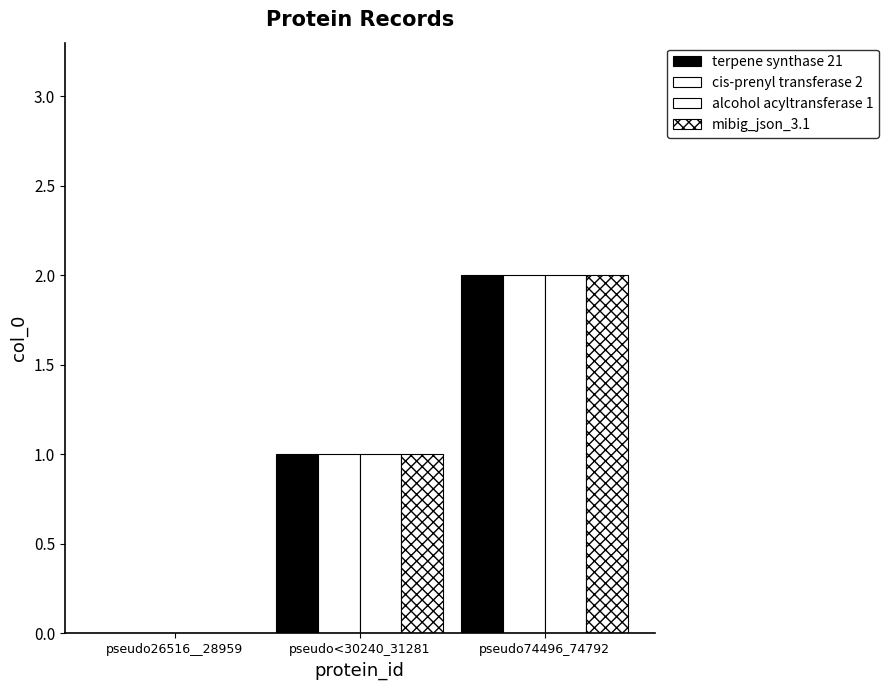

Count the number of data series in this chart.

4